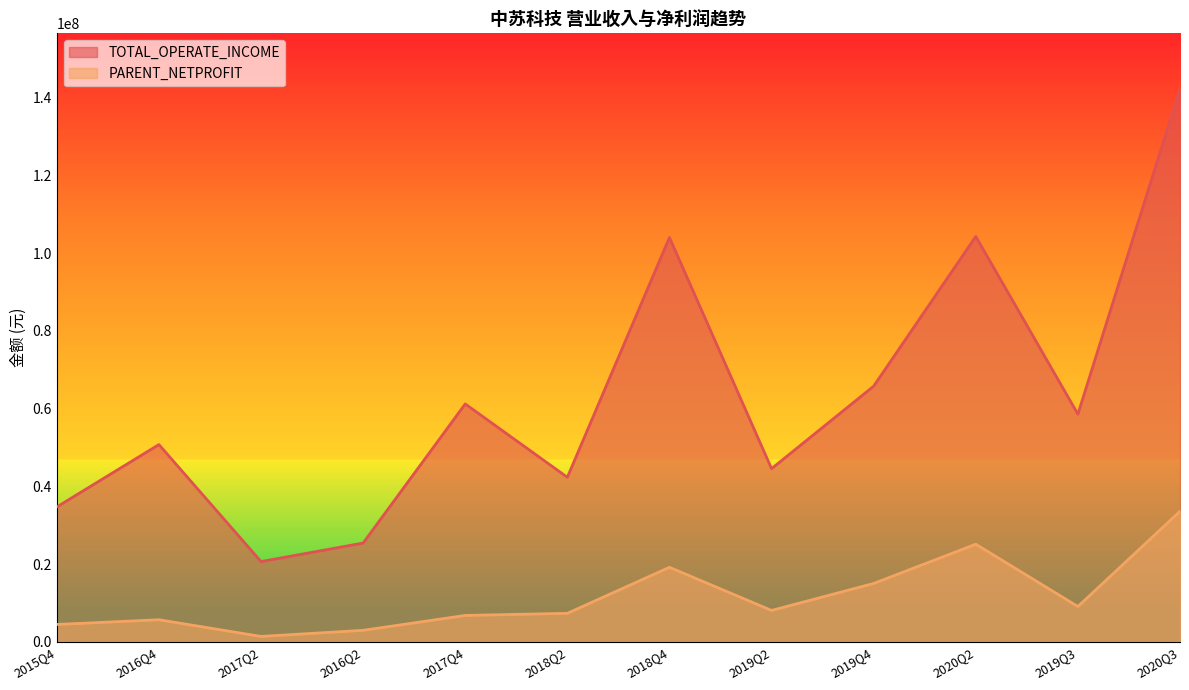

Which series has the largest total across all categories?

TOTAL_OPERATE_INCOME